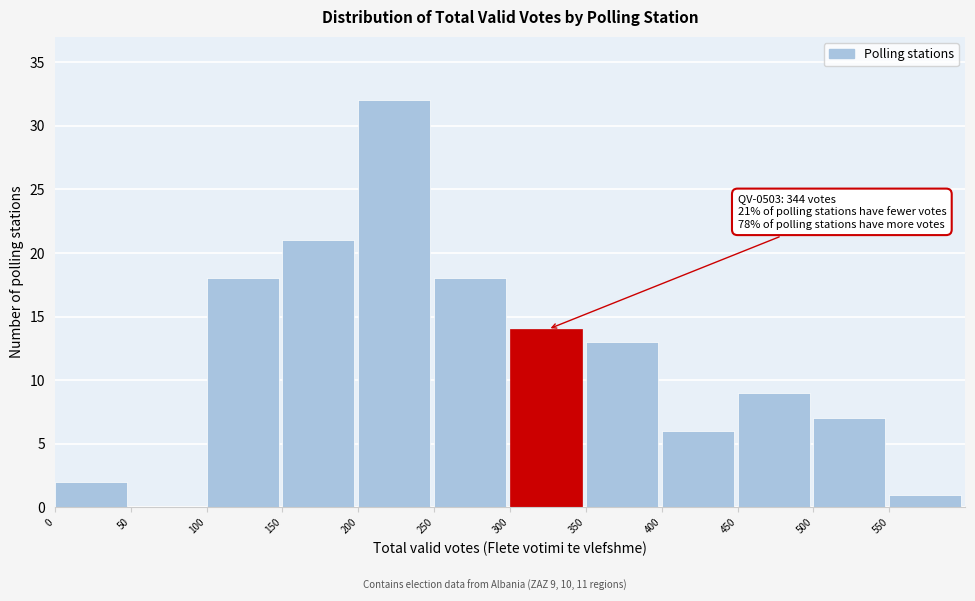

Over which range of the x-axis is the bar tallest?

200 to 250